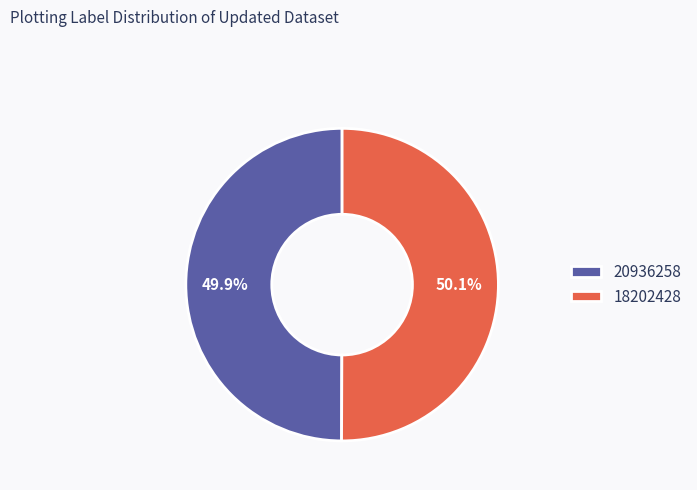

Approximately how many times larger is the value at 20936258 compared to 18202428?

1.0